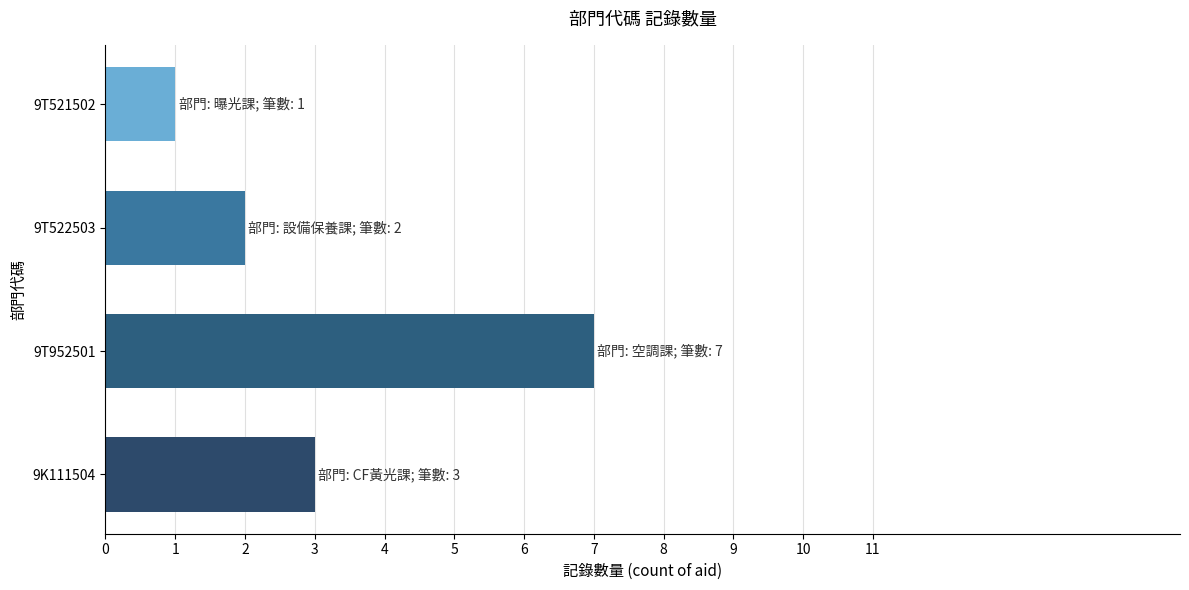

Reading bottom to top, list all the values displayed in this chart.

3	7	2	1